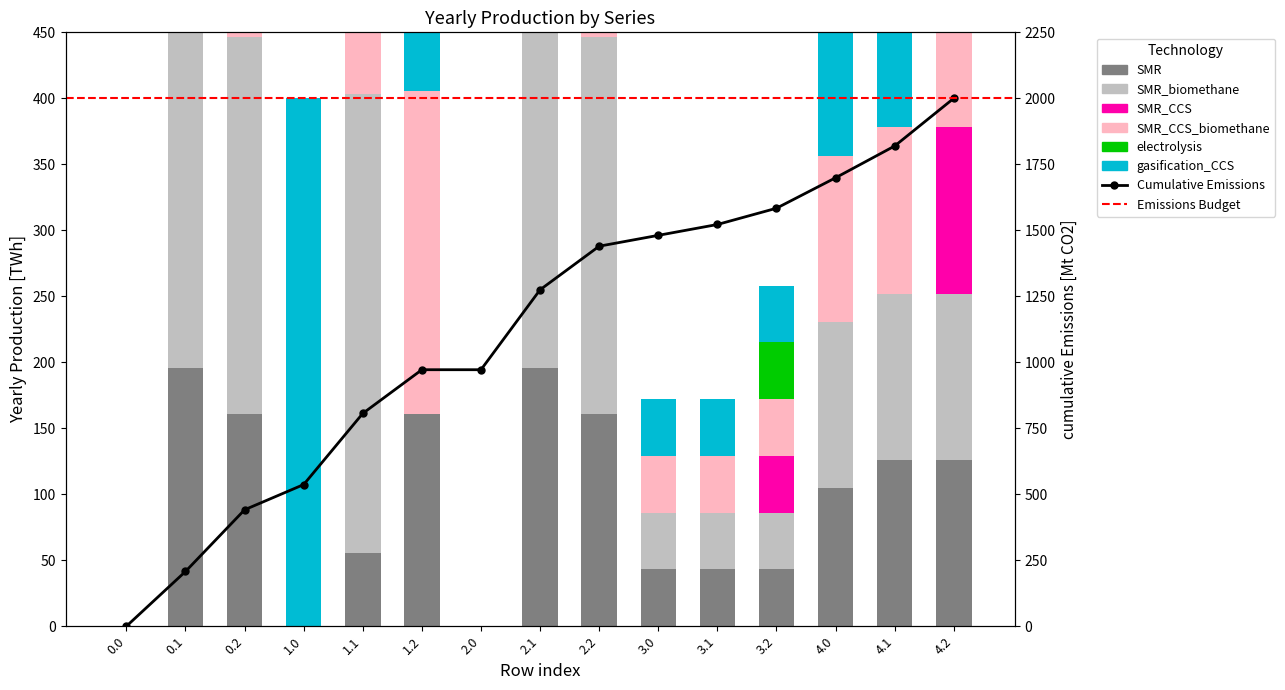

How many bars are there in total?

90